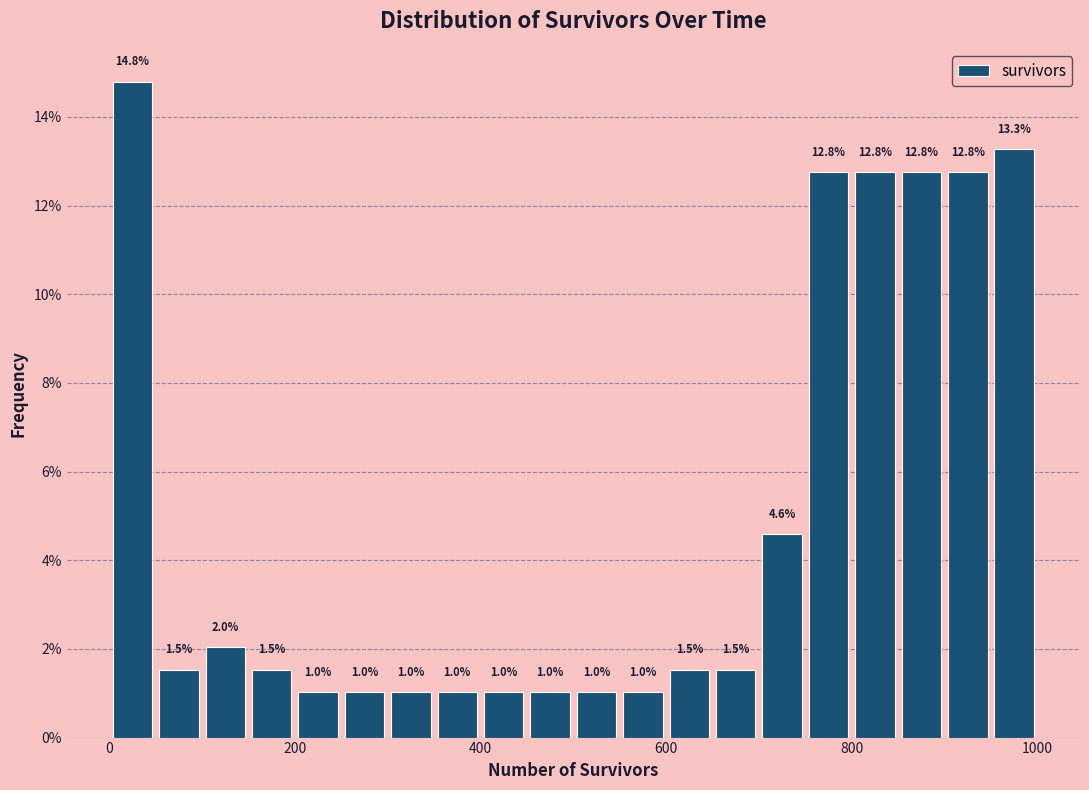

Around what value on the x-axis is the tallest bar? Give the approximate position of its centre, as read against the axis.

20